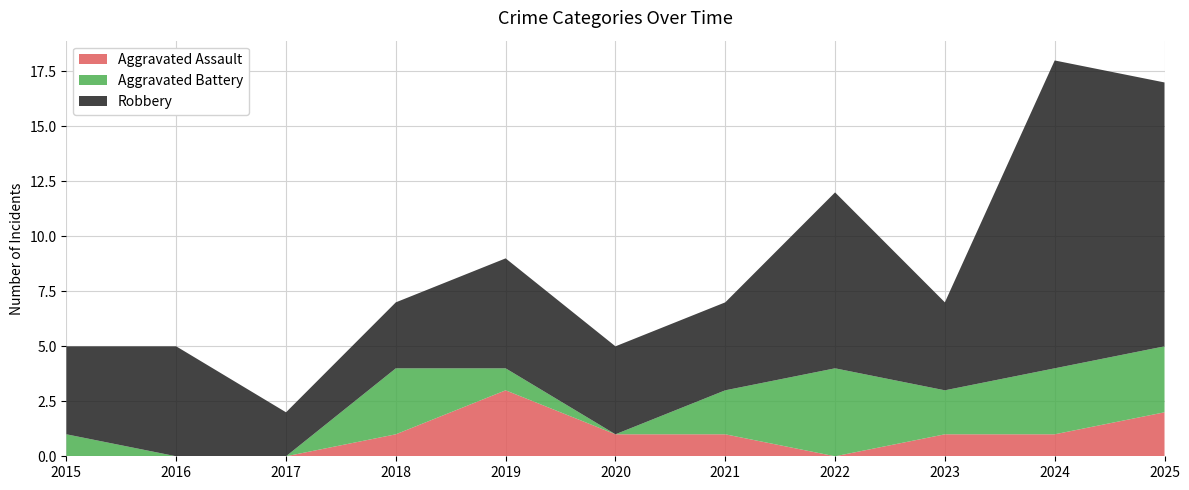

Reading left to right, transcribe all the data shown in this chart.

Aggravated Assault: 2015=0	2016=0	2017=0	2018=1	2019=3	2020=1	2021=1	2022=0	2023=1	2024=1	2025=2
Aggravated Battery: 2015=1	2016=0	2017=0	2018=3	2019=1	2020=0	2021=2	2022=4	2023=2	2024=3	2025=3
Robbery: 2015=4	2016=5	2017=2	2018=3	2019=5	2020=4	2021=4	2022=8	2023=4	2024=14	2025=12